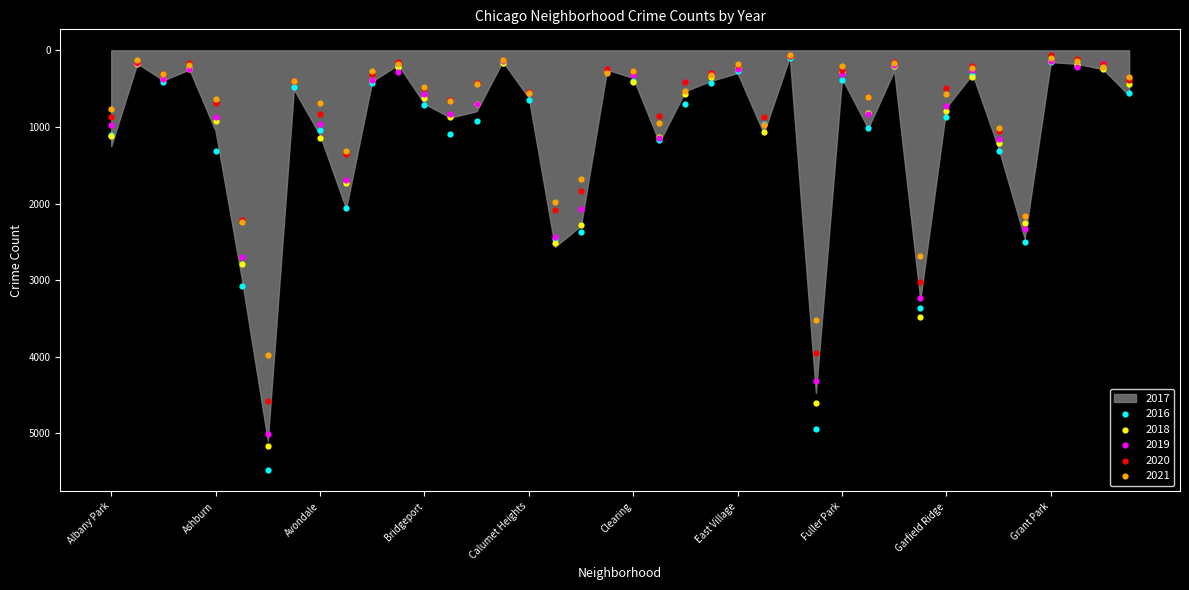

Which series contains the highest Y value?

2016